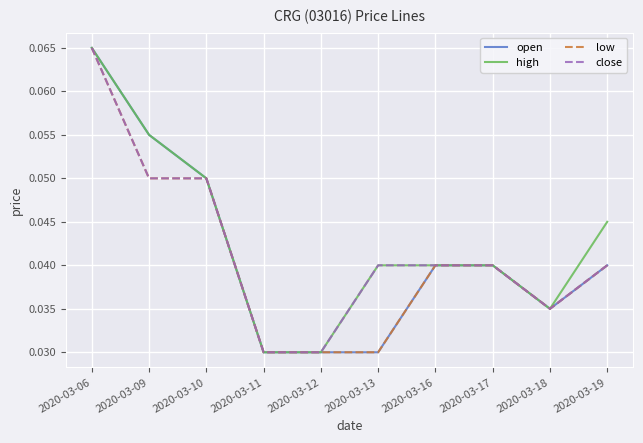

Which category has the highest value across all series?

2020-03-06